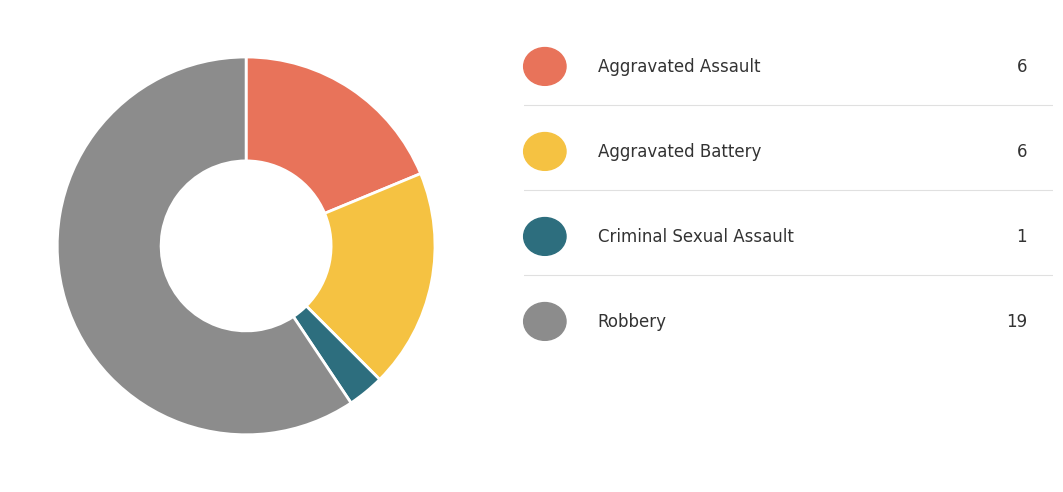

Does any single category account for the majority?

Yes